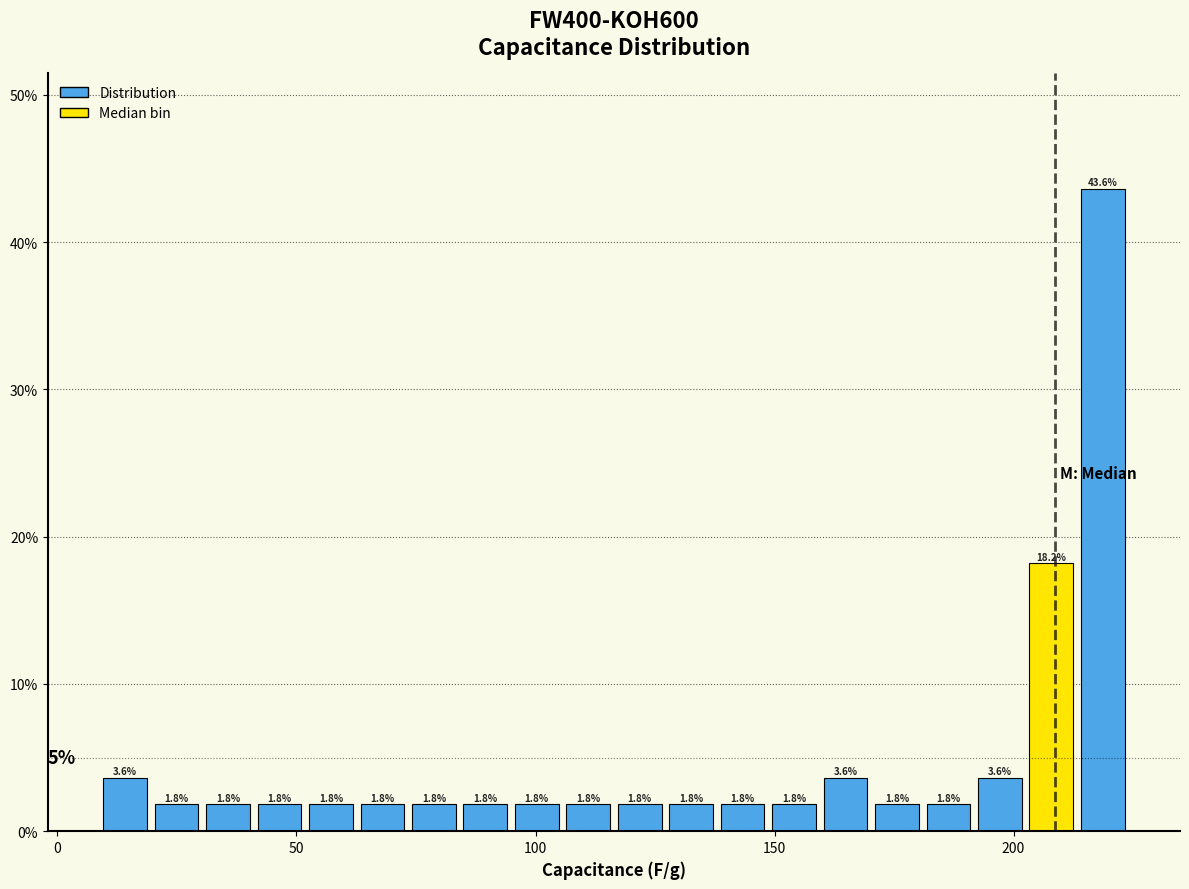

Around what value on the x-axis is the tallest bar? Give the approximate position of its centre, as read against the axis.

220